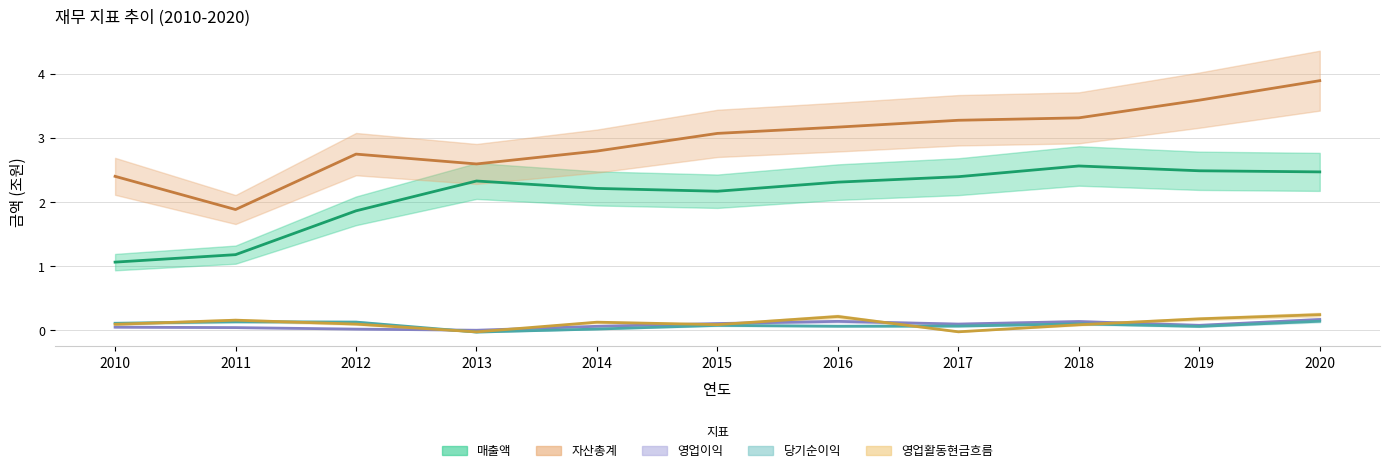

How many interior local peaks does the 영업이익 series have?

2